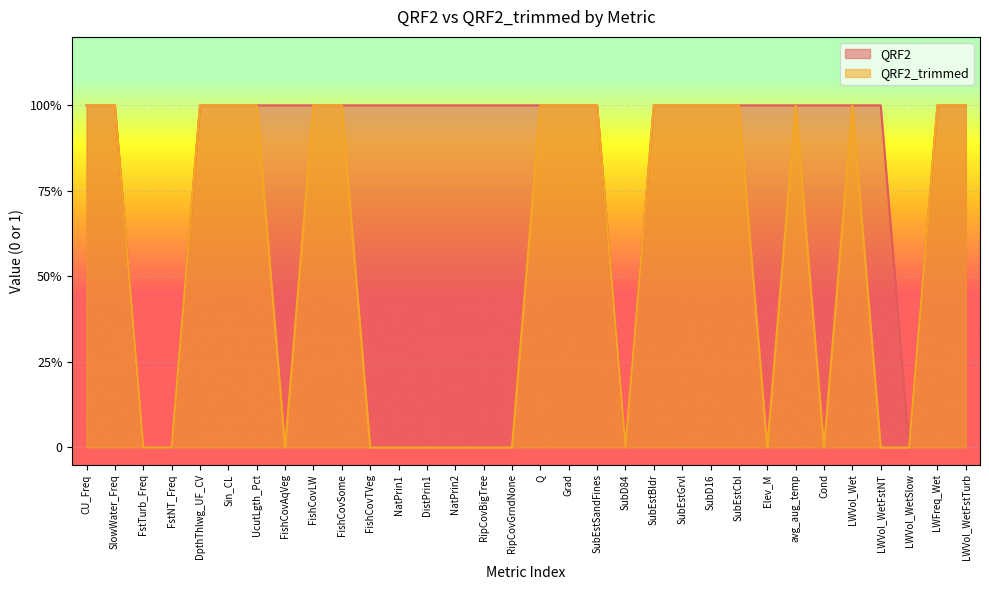

What is the label of the 10th point from the left?

FishCovSome